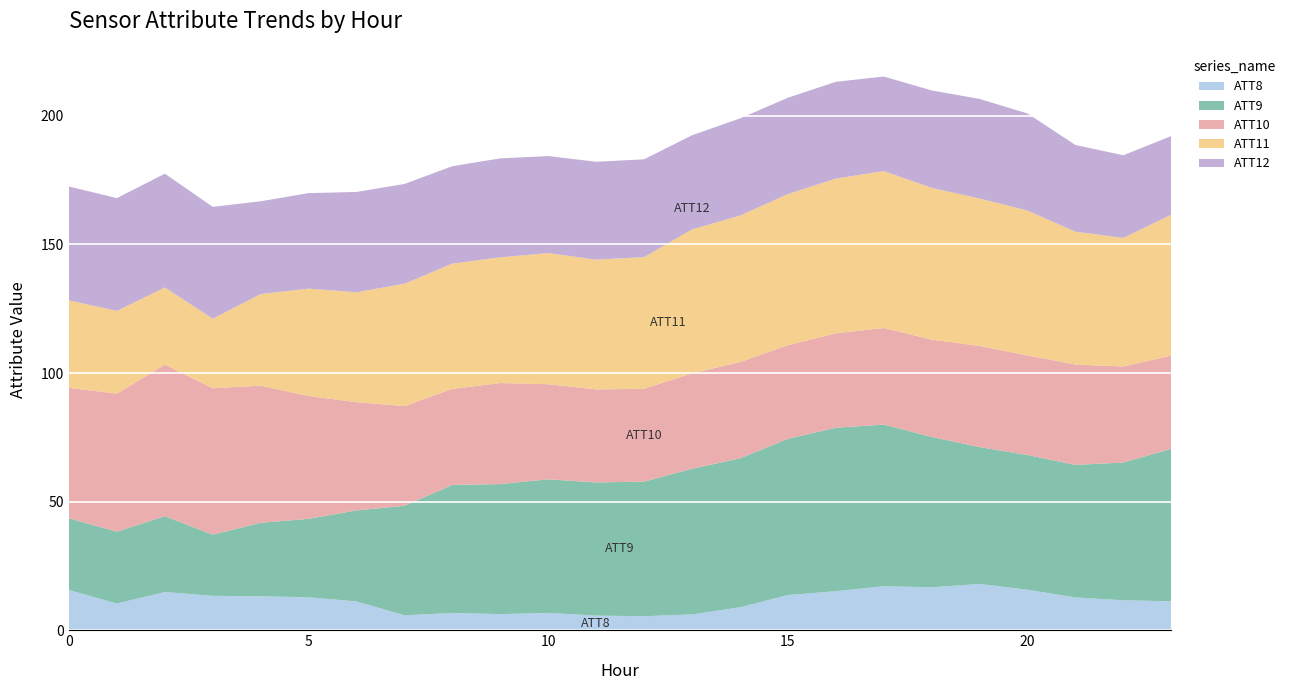

Reading right to left, extract all data points from this chart.

ATT8: 23=11.2	22=11.7	21=12.7	20=15.7	19=18.0	18=16.7	17=17.1	16=15.2	15=13.7	14=8.9	13=6.2	12=5.4	11=5.7	10=6.7	9=6.3	8=6.7	7=5.8	6=11.2	5=12.8	4=13.2	3=13.4	2=14.9	1=10.4	0=15.6
ATT9: 23=59.3	22=53.5	21=51.5	20=52.4	19=53.2	18=58.5	17=62.9	16=63.5	15=60.7	14=57.9	13=56.6	12=52.3	11=51.8	10=51.9	9=50.6	8=49.8	7=42.6	6=35.4	5=30.5	4=28.6	3=23.8	2=29.5	1=28.0	0=27.9
ATT10: 23=36.2	22=37.3	21=39.0	20=38.7	19=39.3	18=37.8	17=37.5	16=36.7	15=36.4	14=37.4	13=37.1	12=36.1	11=36.2	10=37.0	9=39.3	8=37.3	7=38.7	6=42.1	5=47.7	4=53.3	3=56.9	2=58.9	1=53.6	0=50.7
ATT11: 23=54.8	22=50.0	21=51.6	20=56.3	19=57.3	18=59.0	17=61.0	16=60.1	15=58.7	14=56.9	13=56.0	12=51.2	11=50.4	10=51.0	9=48.9	8=48.7	7=47.6	6=42.7	5=41.7	4=35.6	3=27.0	2=30.0	1=32.2	0=34.0
ATT12: 23=30.6	22=32.1	21=33.7	20=37.7	19=38.7	18=37.9	17=36.8	16=37.6	15=37.5	14=37.8	13=36.6	12=38.0	11=38.1	10=37.7	9=38.5	8=37.9	7=38.8	6=39.0	5=37.1	4=36.1	3=43.5	2=44.2	1=43.9	0=44.3